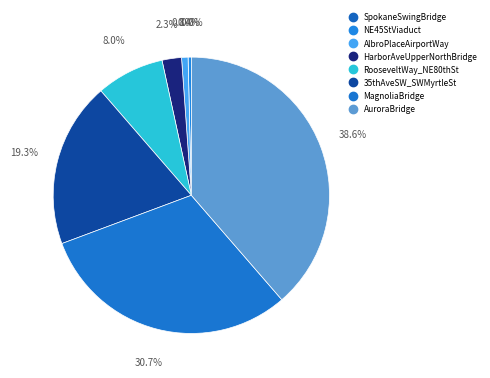

Between HarborAveUpperNorthBridge and RooseveltWay_NE80thSt, which is larger?

RooseveltWay_NE80thSt